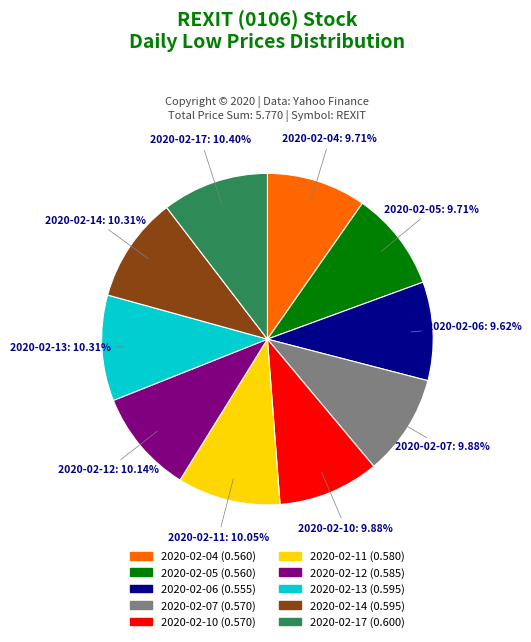

Count the number of slices in the pie.

10